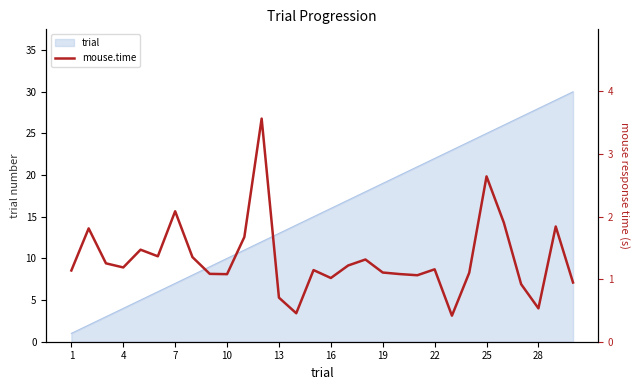

What is the highest value of the trial series?

30